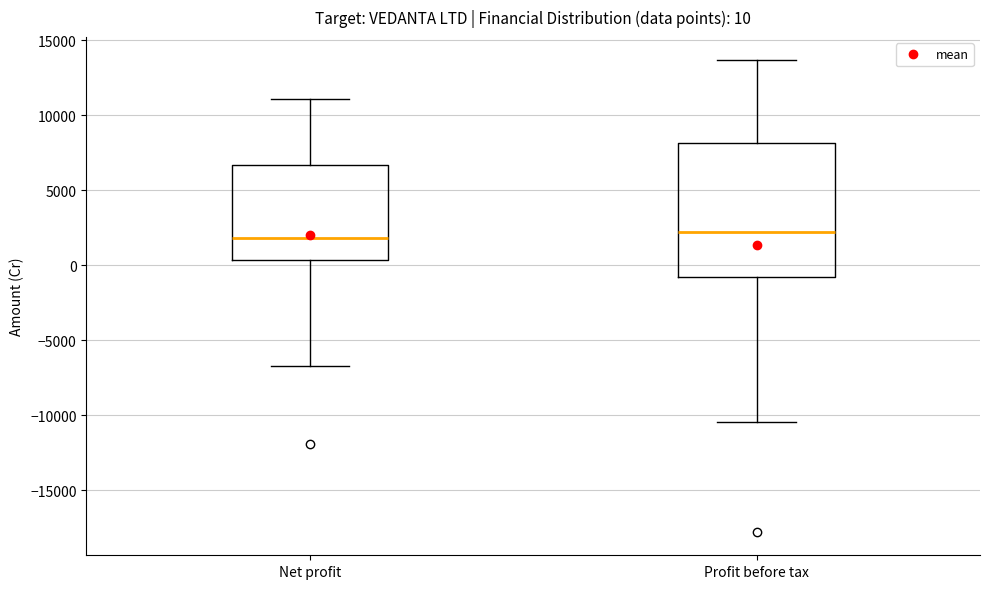

Which box is the tallest, from its lower edge to its upper edge?

Profit before tax